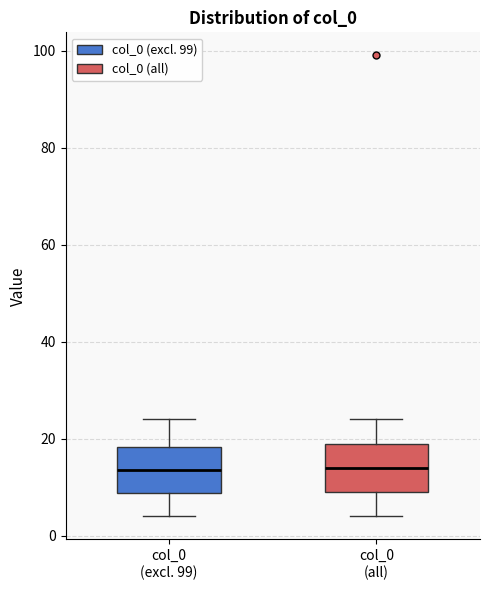

Where is the upper edge of the box for col_0 (all) on the y-axis? The values are not printed on the chart, so give them approximately, as read against the axis.

20